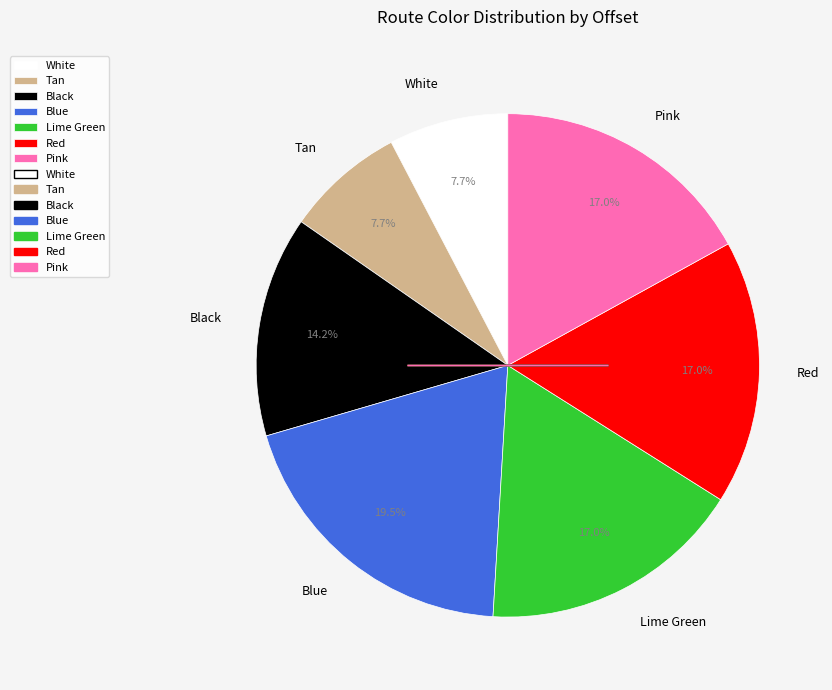

Which slice is the largest?

Blue